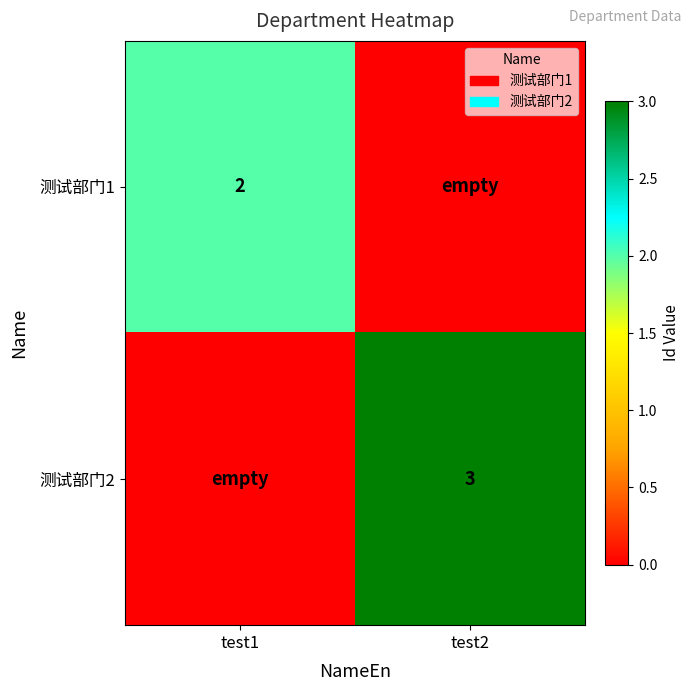

True or false: 测试部门2 has a value of 3 at test2.

True